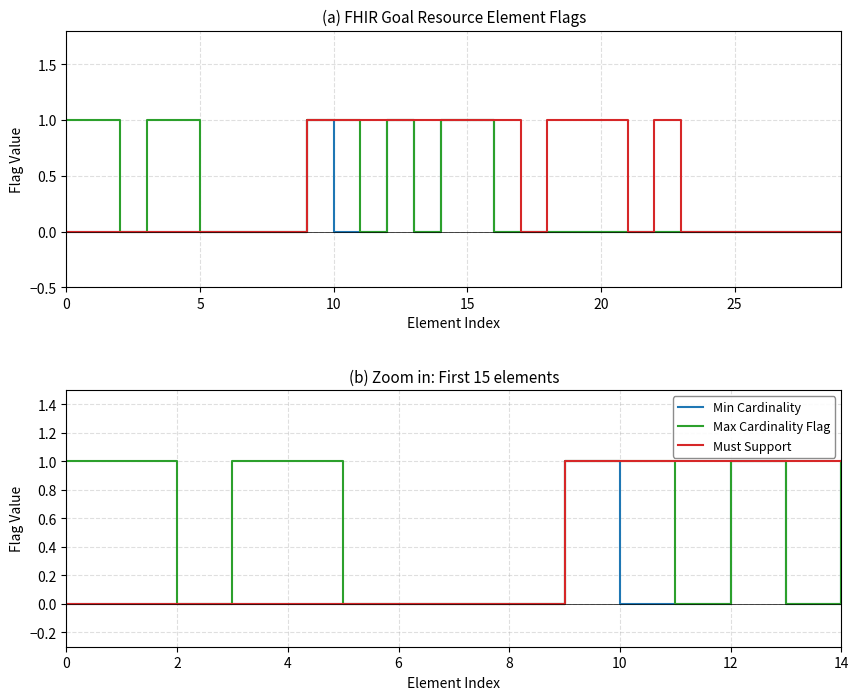

Between 20 and 9, which series saw the biggest shift?

Min Cardinality